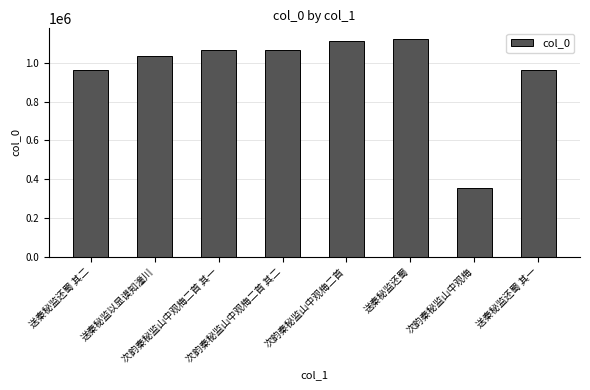

What is the minimum value shown in the chart?

351613